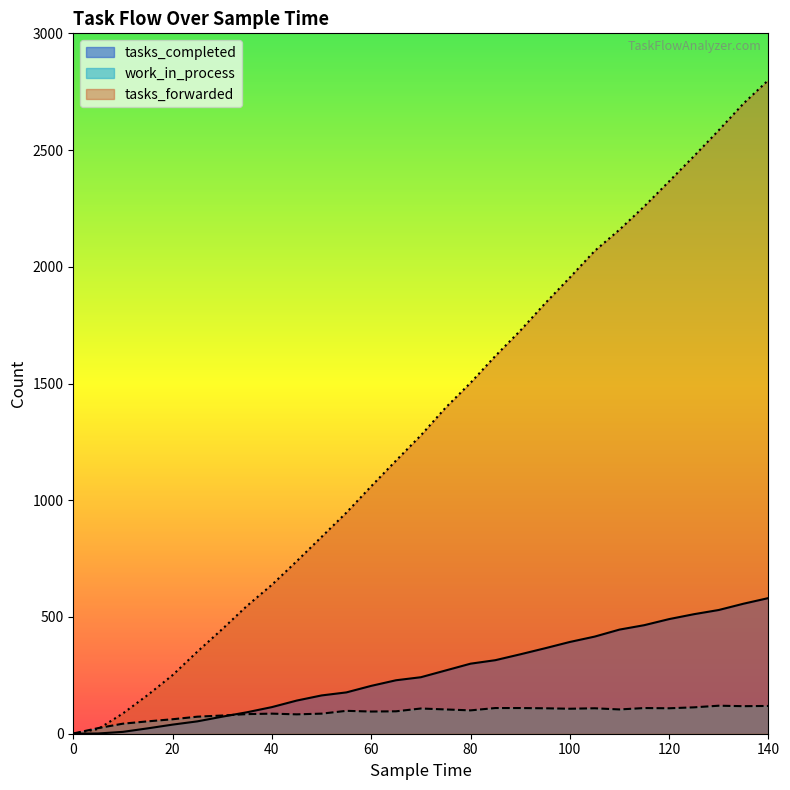

True or false: tasks_completed has more than 0 interior local peaks.

False